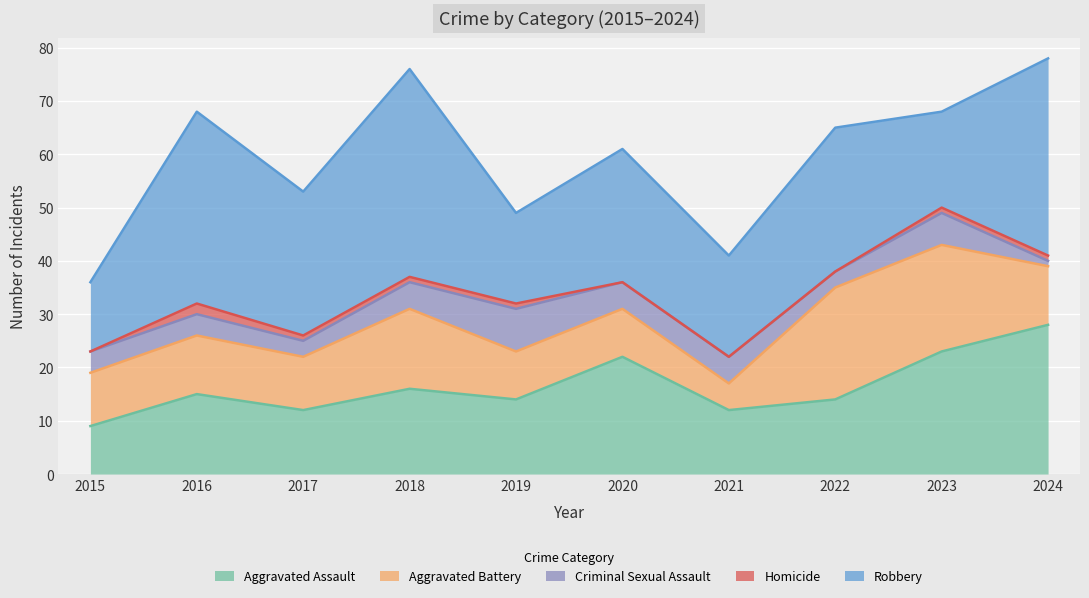

How many Criminal Sexual Assault values are between 3 and 5?

7